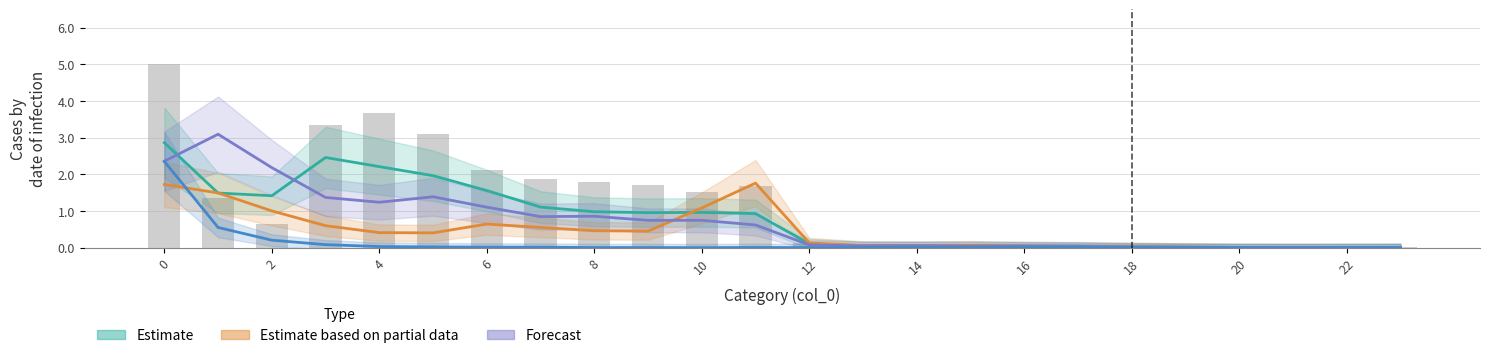

What is the label of the 21st bar from the left?

20